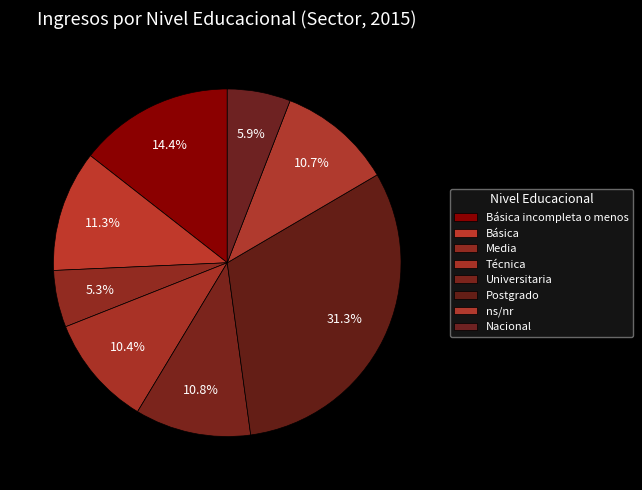

Which category has the smallest portion of the pie?

Media